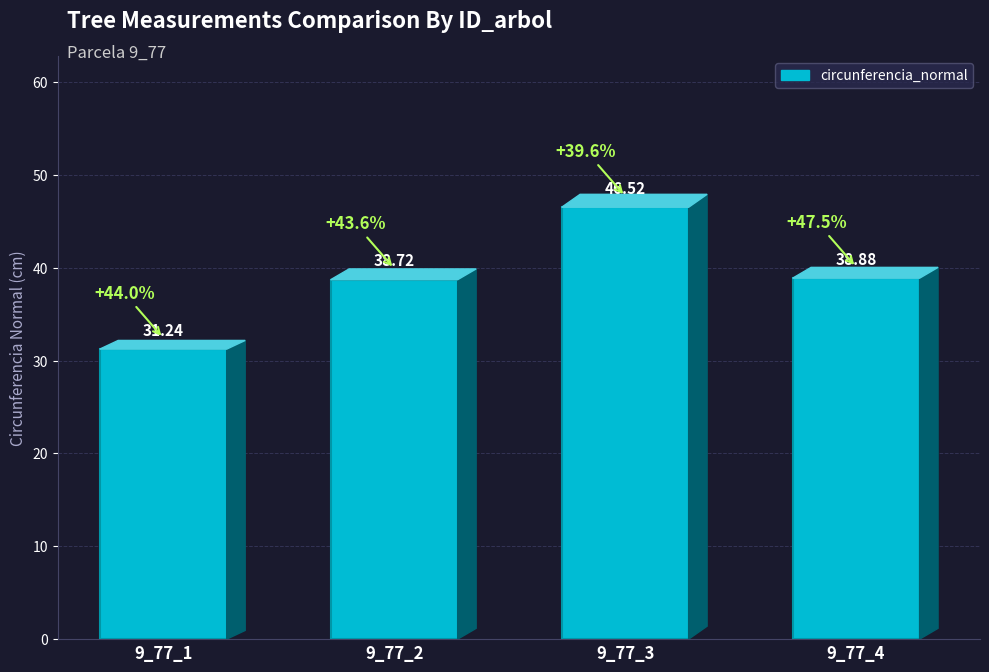

Rank the categories by value from highest to lowest.

9_77_3, 9_77_4, 9_77_2, 9_77_1